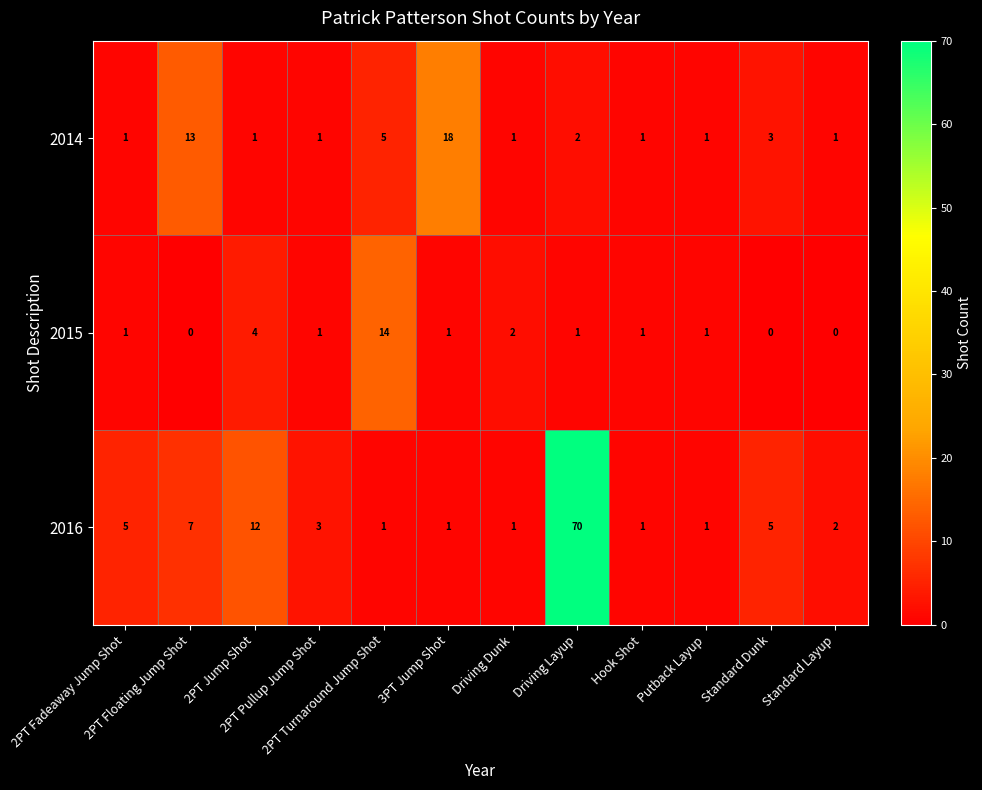

What is the difference between the highest and lowest values at Driving Layup?

69